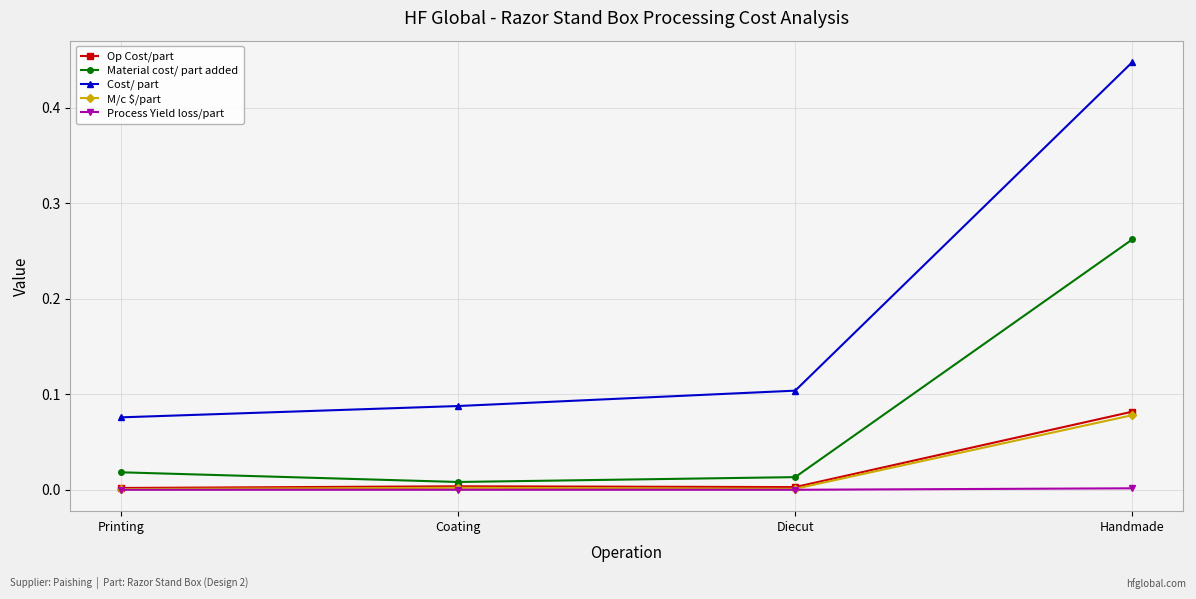

What is the label of the 4th point from the right?

Printing